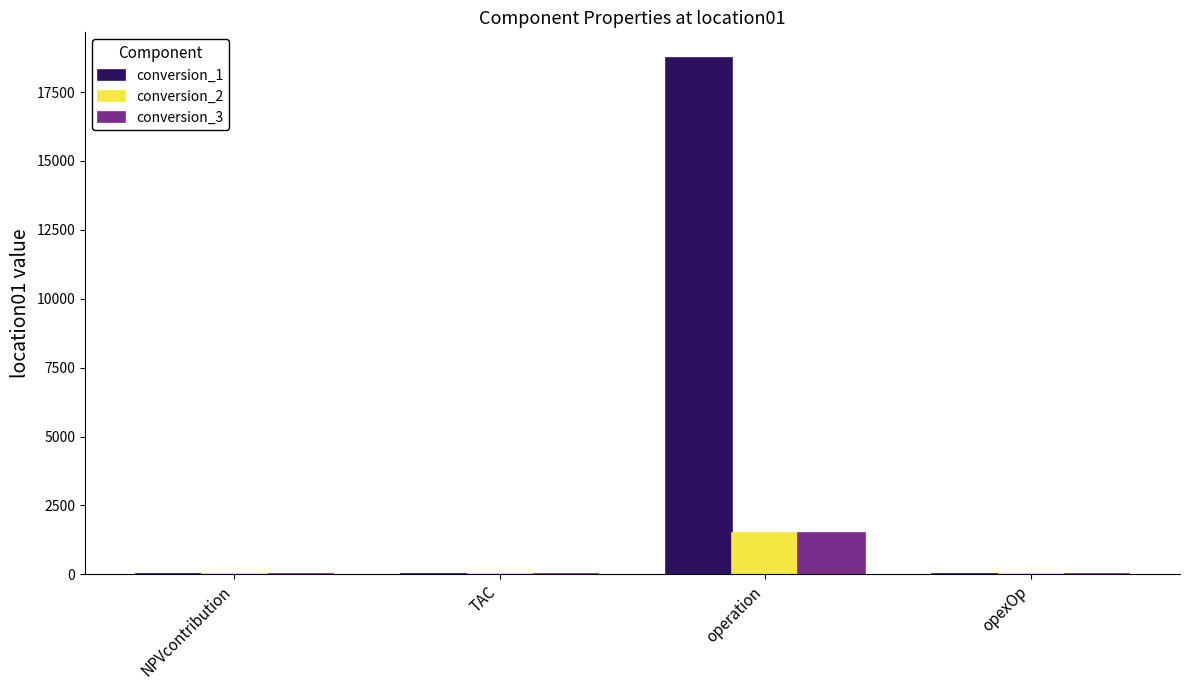

What is the average value of the conversion_1 series?

4683.0